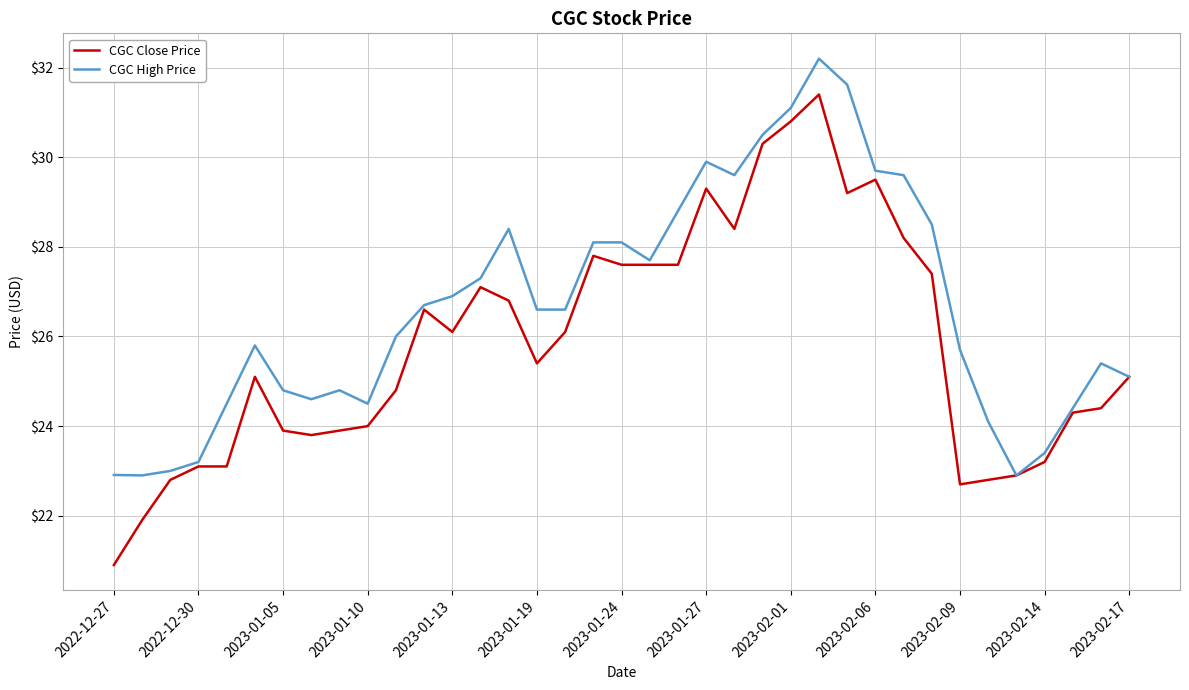

Rank the series by their average value, from lowest to highest.

CGC Close Price, CGC High Price